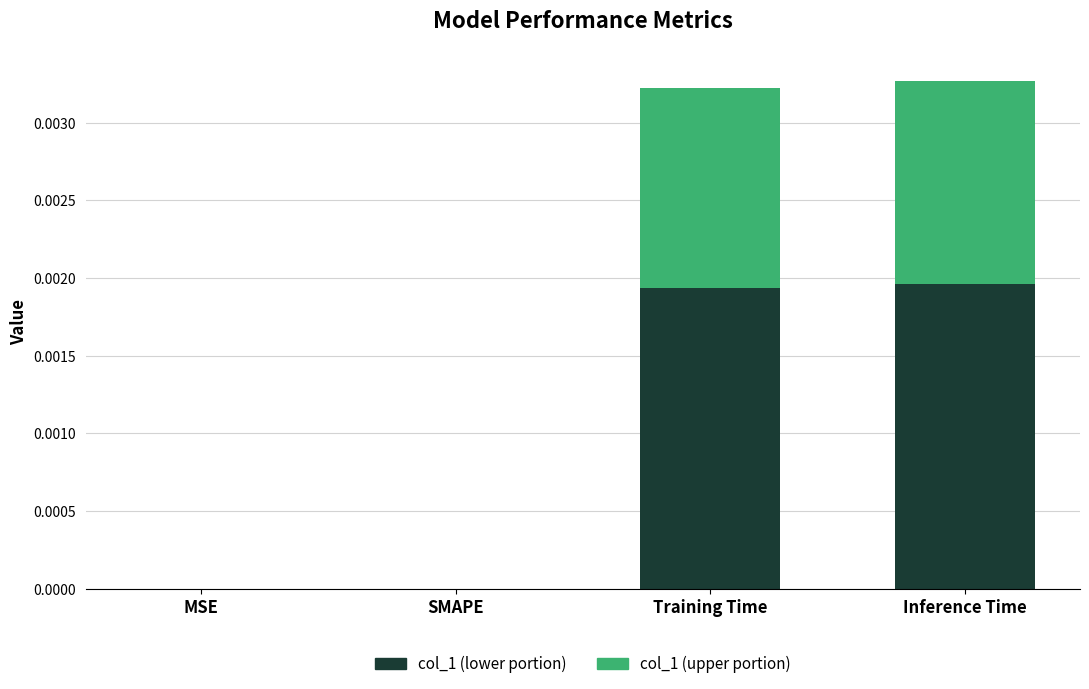

Is it true that col_1 (lower portion) equals 0.0 at Inference Time?

True